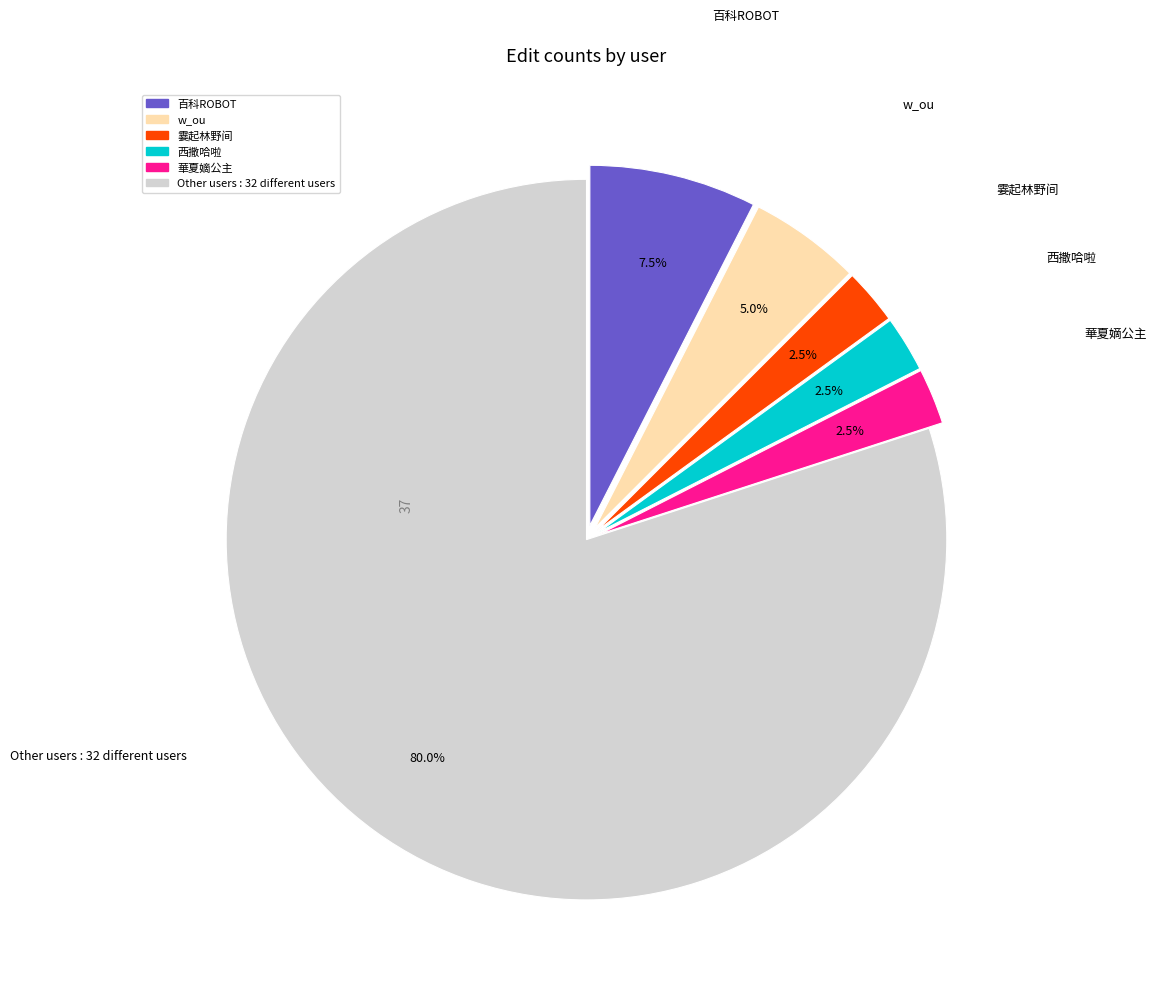

How many slices are in this pie chart?

6